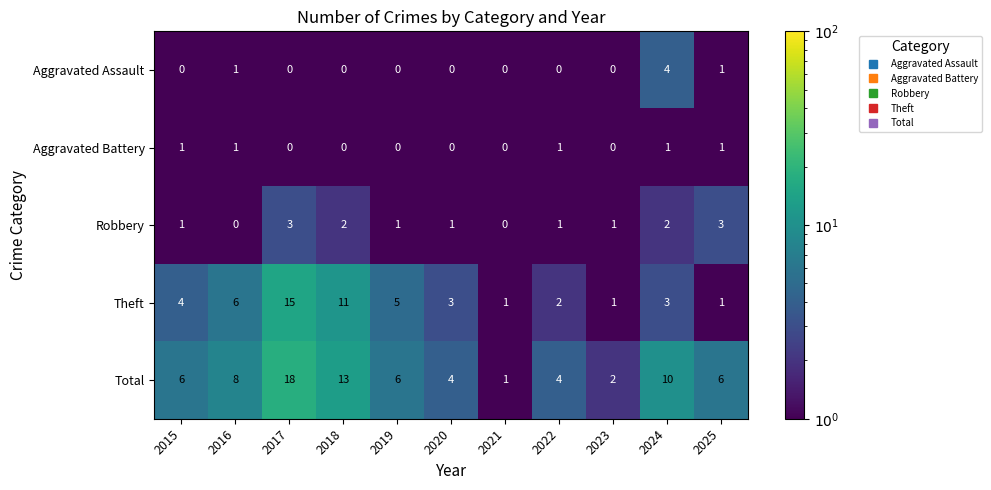

Rank the series by their maximum value, from highest to lowest.

Total, Theft, Aggravated Assault, Robbery, Aggravated Battery